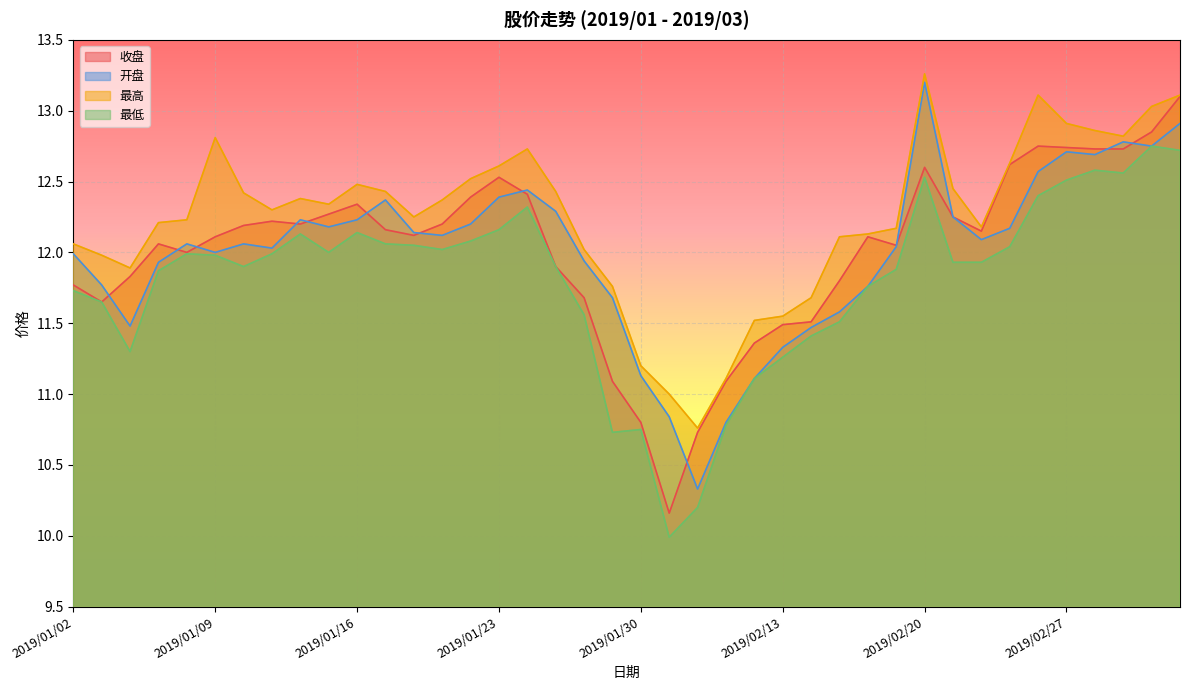

What is the difference between the maximum and minimum values in the 收盘 series?

2.9